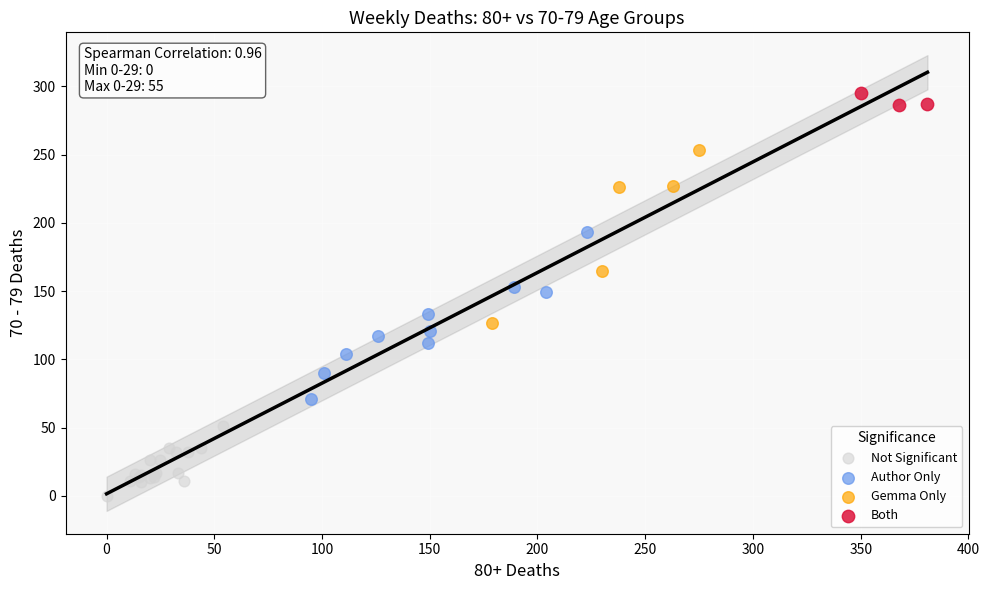

What are all the series names shown in the legend?

Not Significant, Author Only, Gemma Only, Both